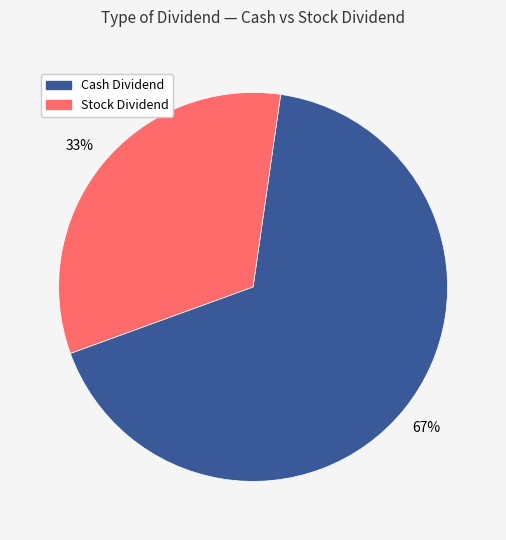

Rank the categories by value from highest to lowest.

Cash Dividend, Stock Dividend